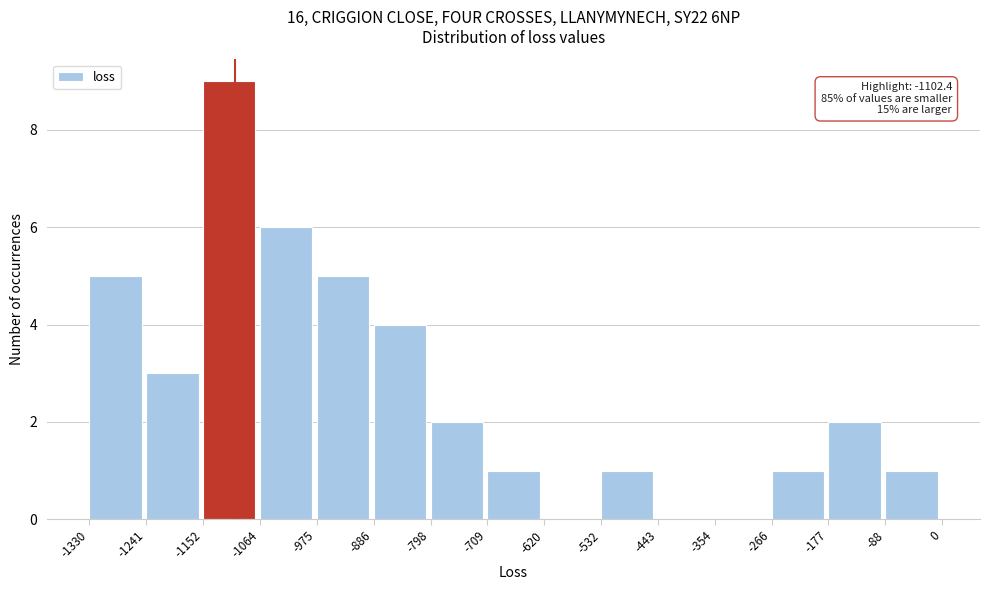

Which range on the x-axis has the tallest bar?

-1152 to -1064